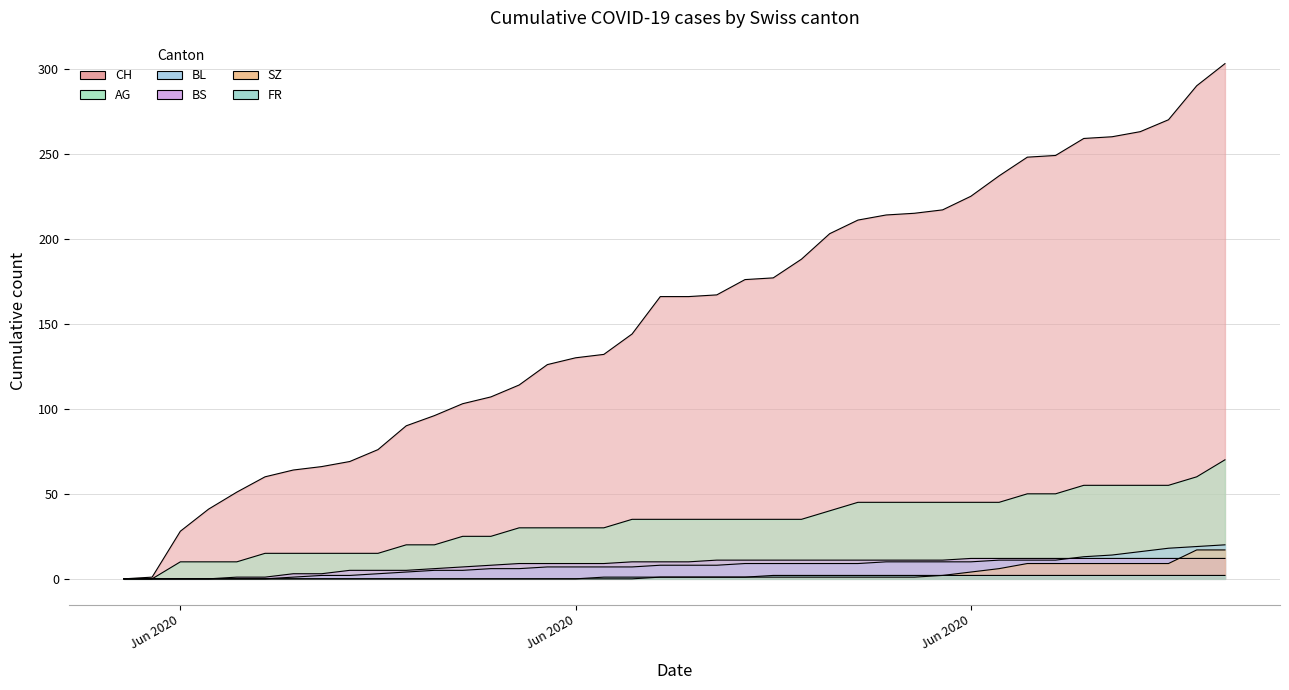

What is the value of the BL point at the 23rd from the left?

9